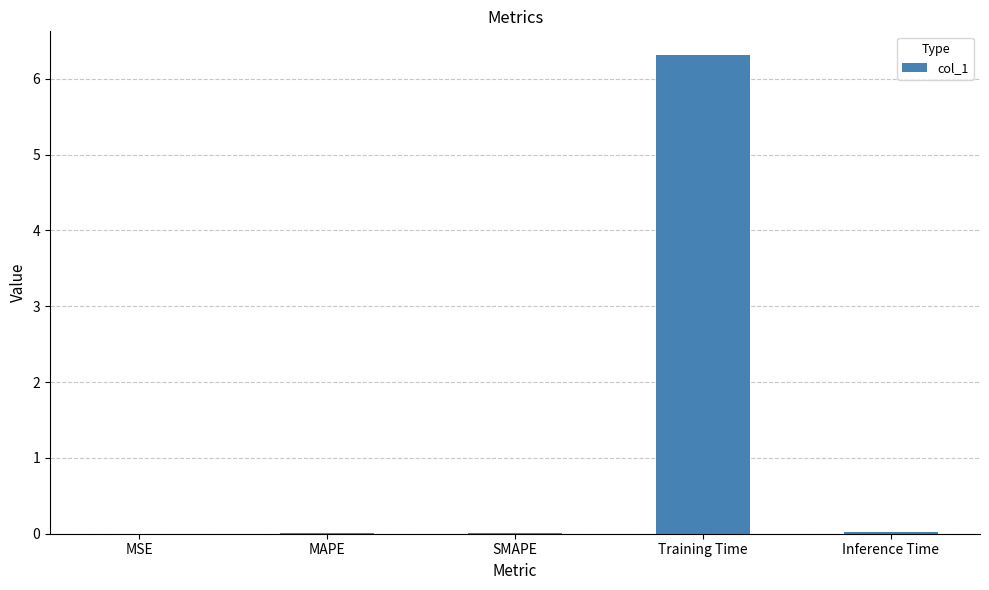

At which category does the chart reach its peak across all series?

Training Time